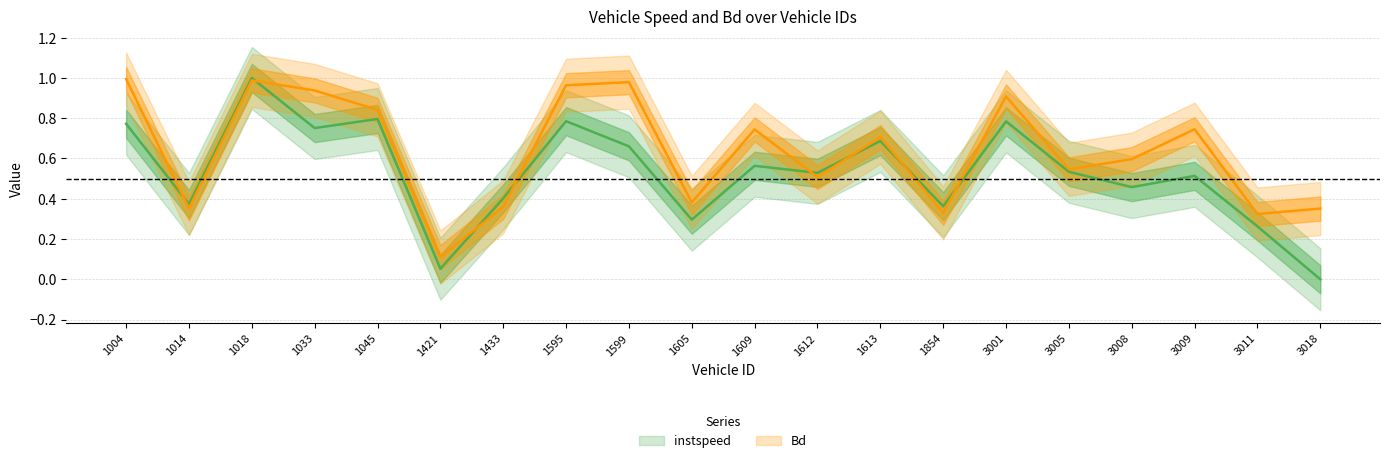

Where do instspeed and Bd first cross each other?

1004 and 1014